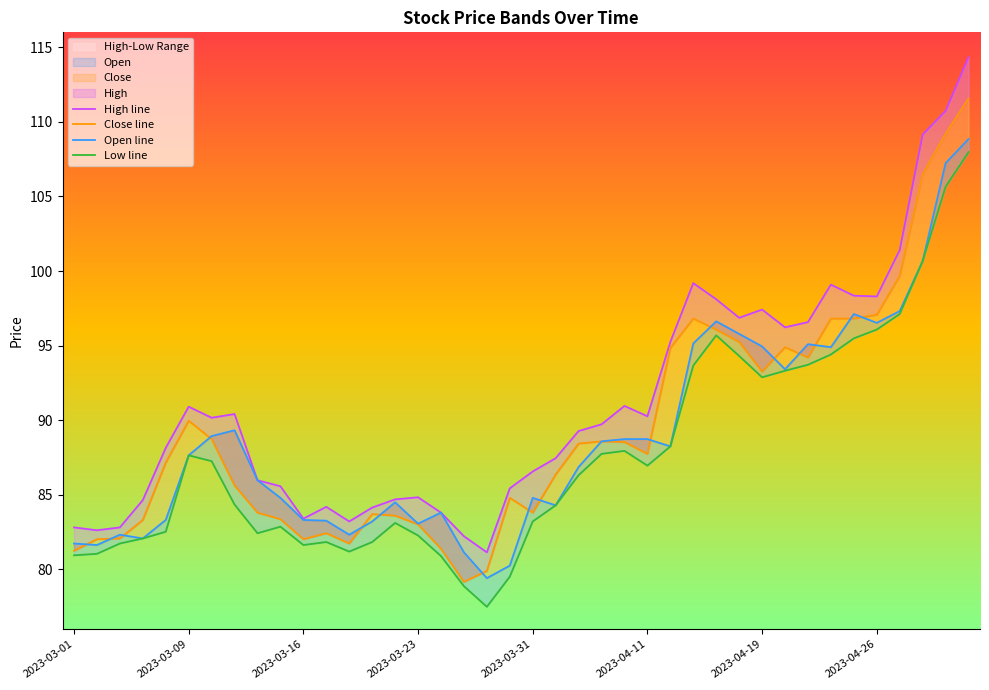

True or false: Low line and Close line intersect in this chart.

False